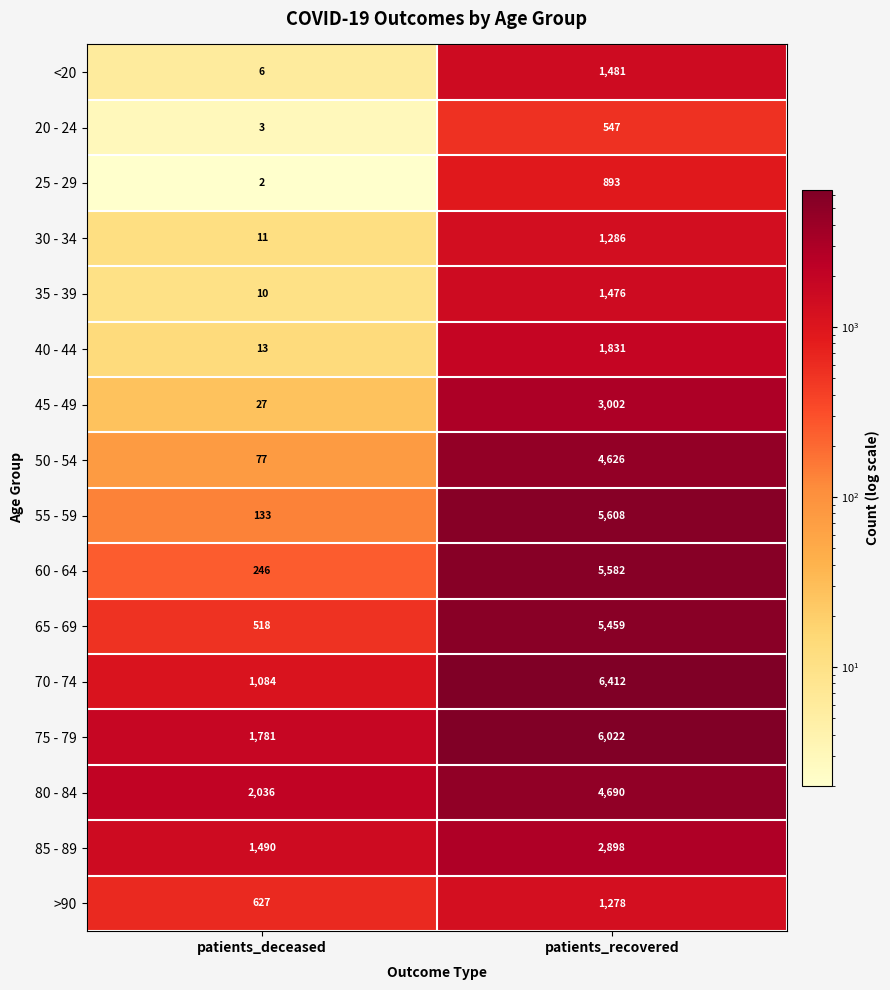

At which category is the sum across all series the highest?

patients_recovered